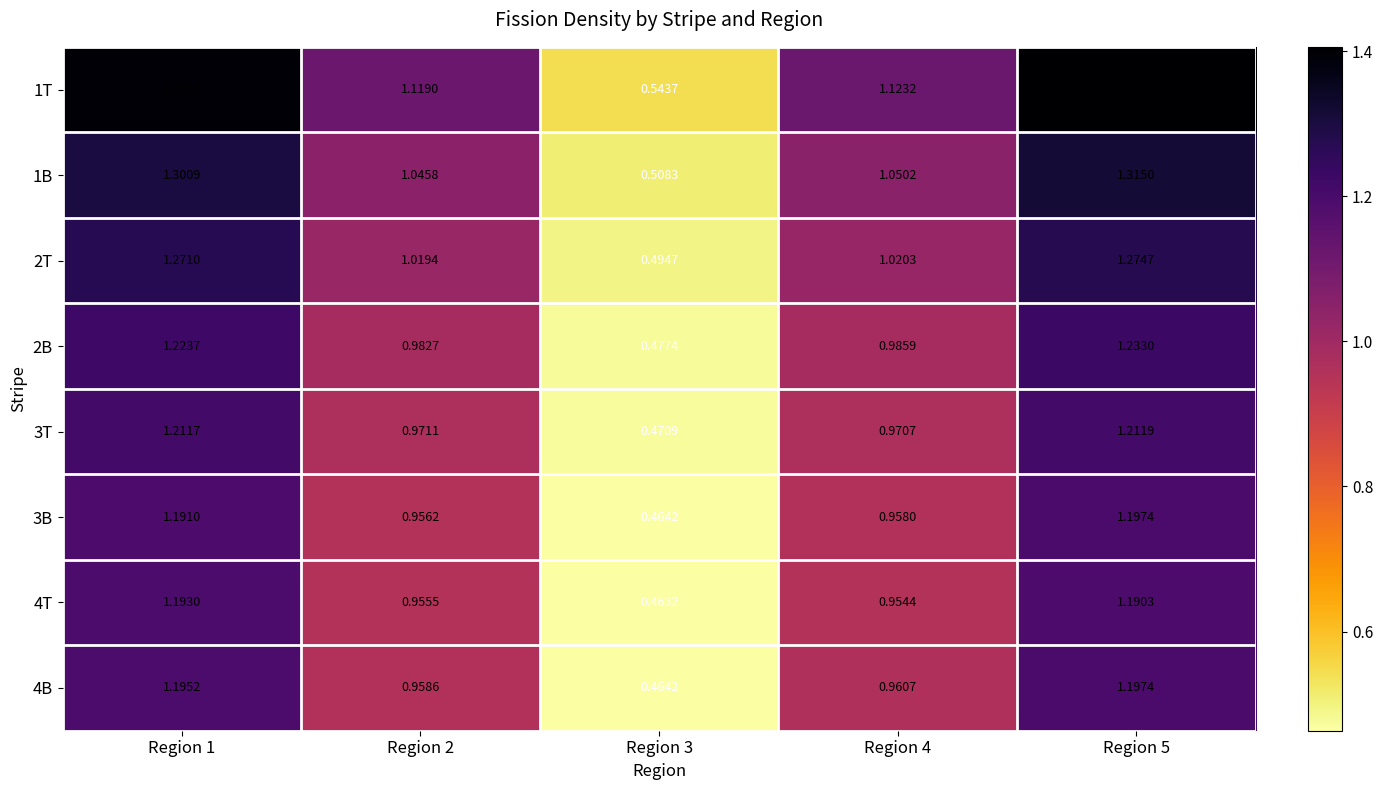

Is the value of 1B at Region 5 greater than the value of 4B at Region 4?

Yes